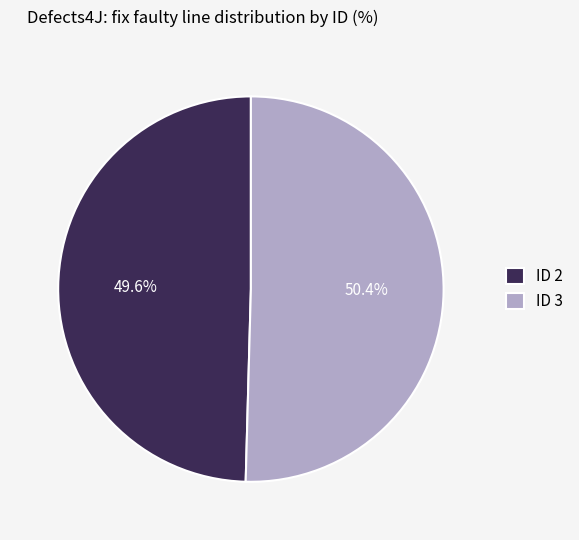

What percentage is NOT represented by ID 3?

49.6%